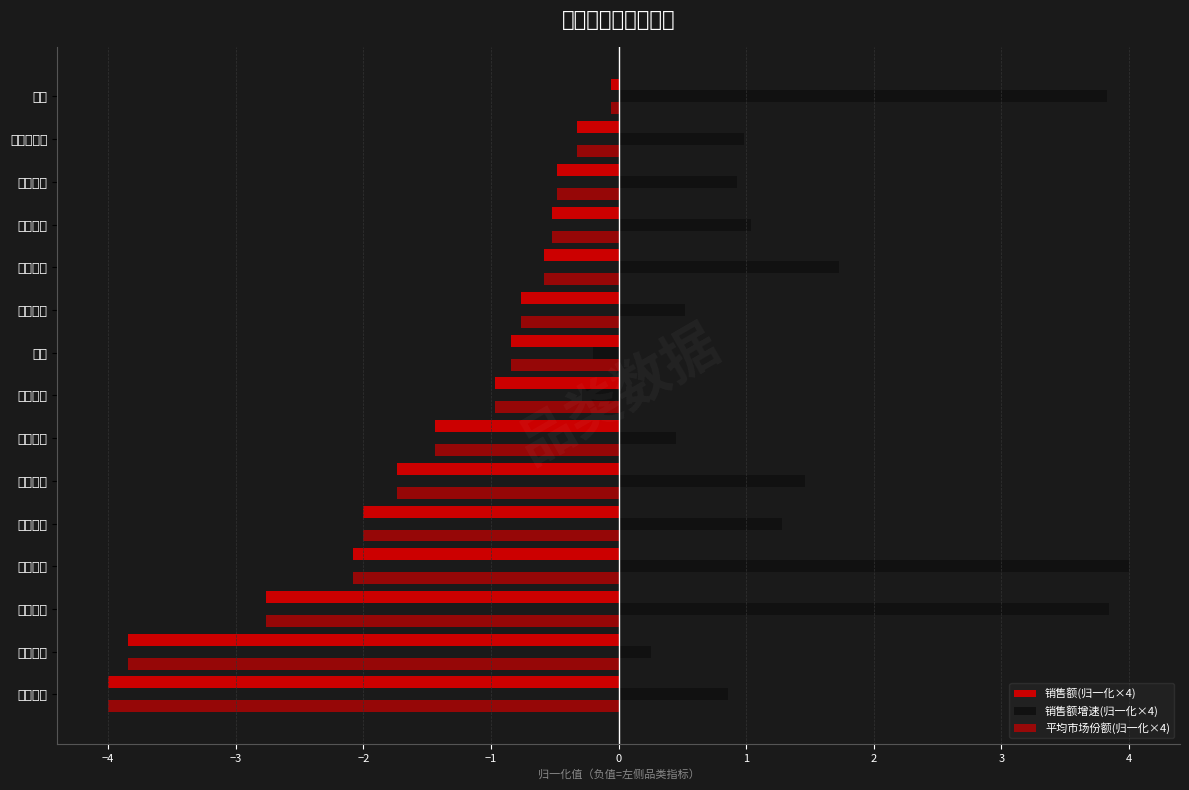

How many categories are shown in the chart?

15